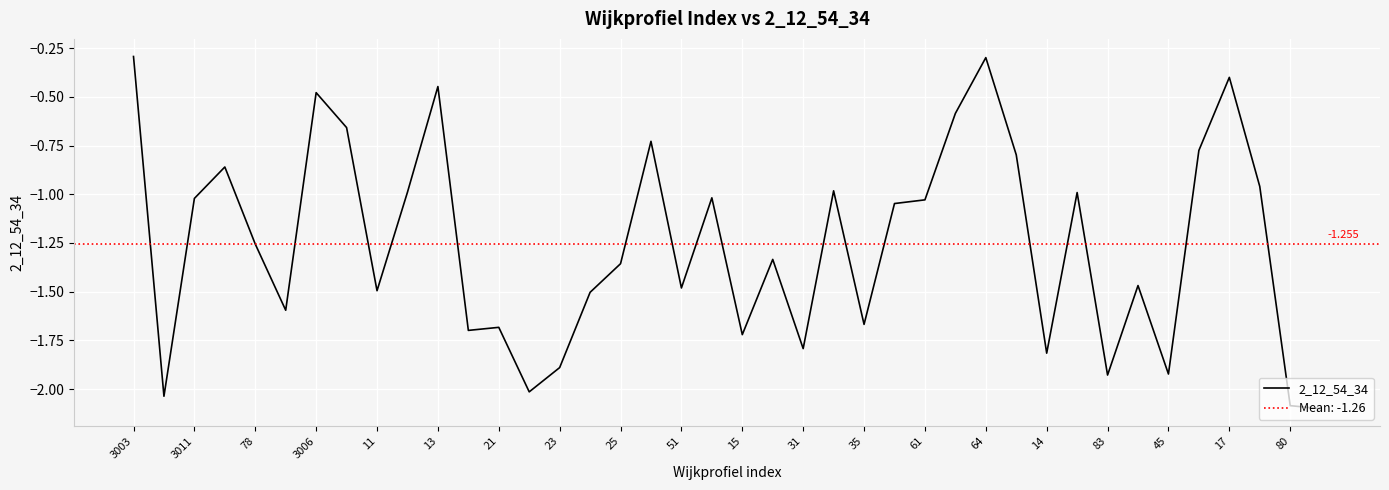

Between 31 and 83, which is larger?

31